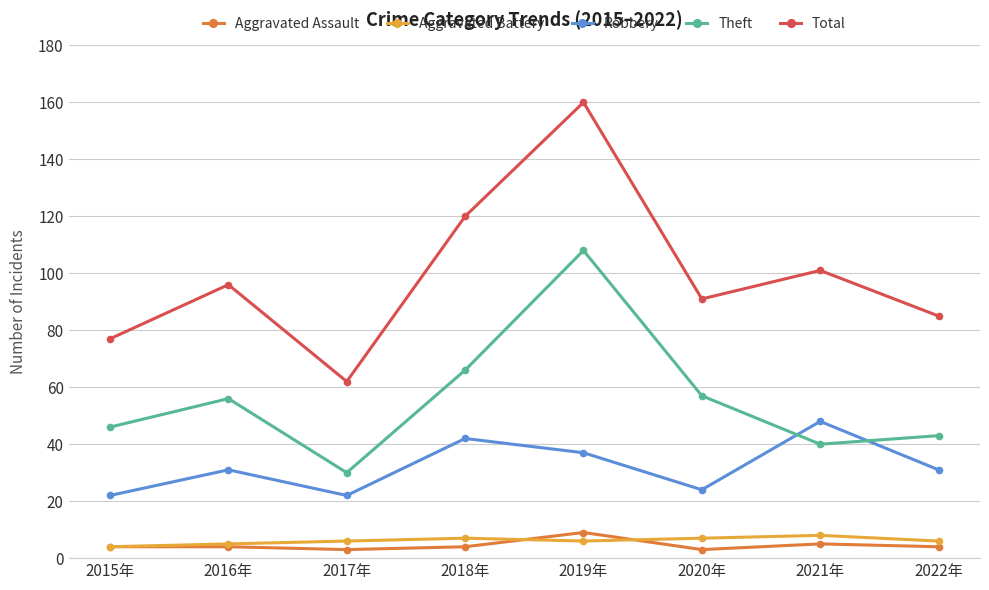

Reading left to right, extract all data points from this chart.

Aggravated Assault: 4	4	3	4	9	3	5	4
Aggravated Battery: 4	5	6	7	6	7	8	6
Robbery: 22	31	22	42	37	24	48	31
Theft: 46	56	30	66	108	57	40	43
Total: 77	96	62	120	160	91	101	85